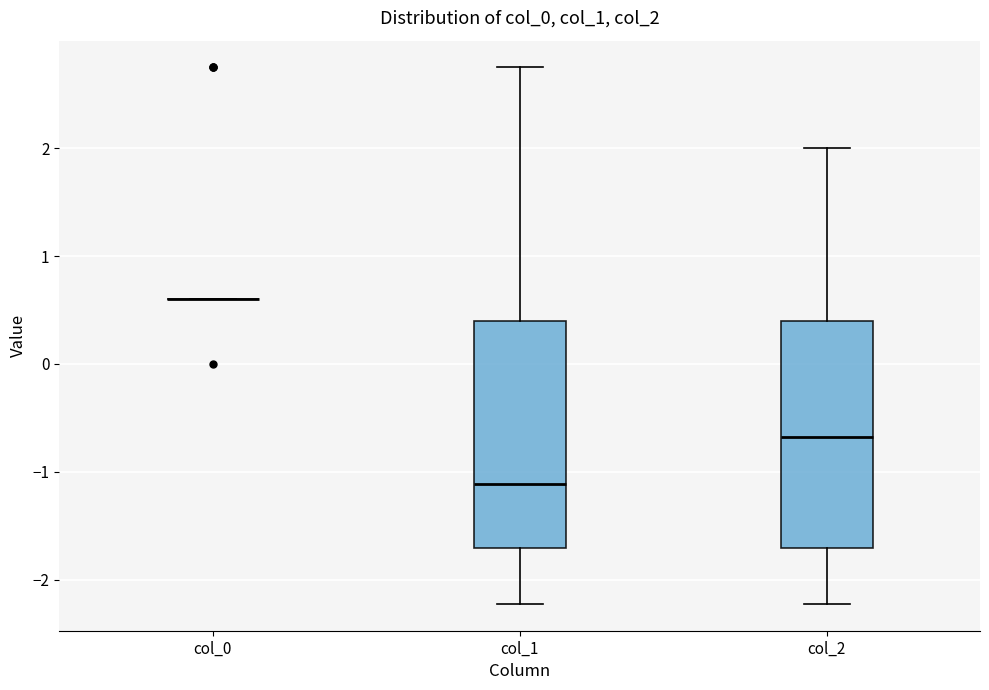

Reading left to right, read every box against the y-axis: the position of its median line, the range the box covers, and the ends of its whiskers. The values are not printed on the chart, so give them approximately, as read against the axis.

col_0: box collapsed to a line at 0.6, whiskers 0.6 to 0.6
col_1: median -1.1, box -1.7 to 0.4, whiskers -2.2 to 2.7
col_2: median -0.7, box -1.7 to 0.4, whiskers -2.2 to 2.0